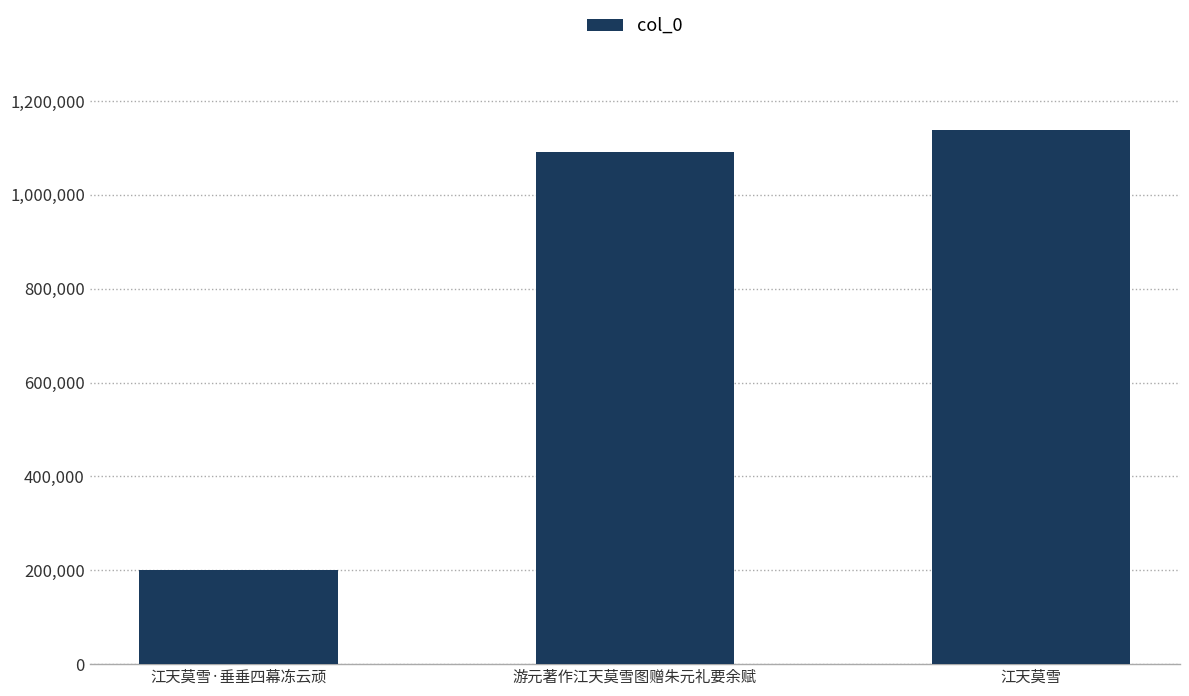

What is the label of the 3rd bar from the right?

江天莫雪·垂垂四幕冻云顽